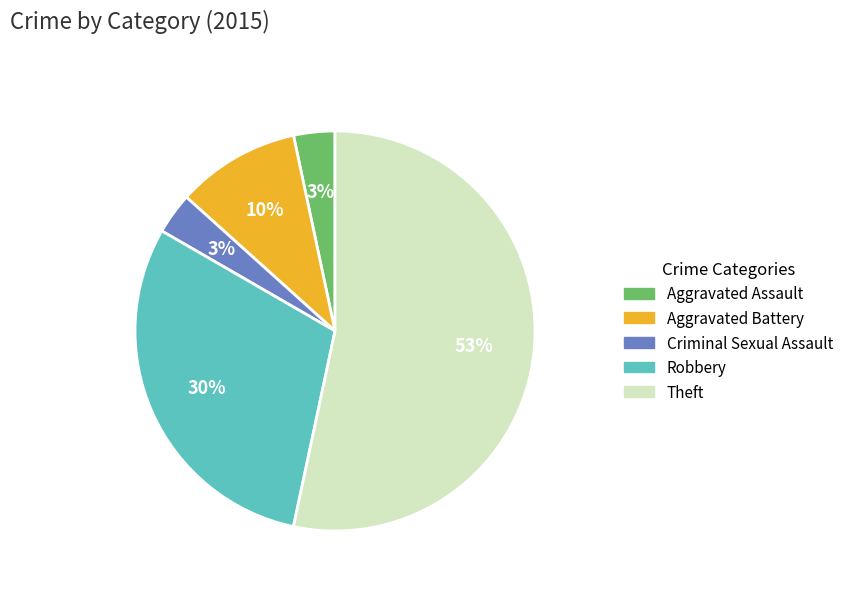

Is it true that Robbery is 18% of the pie?

False